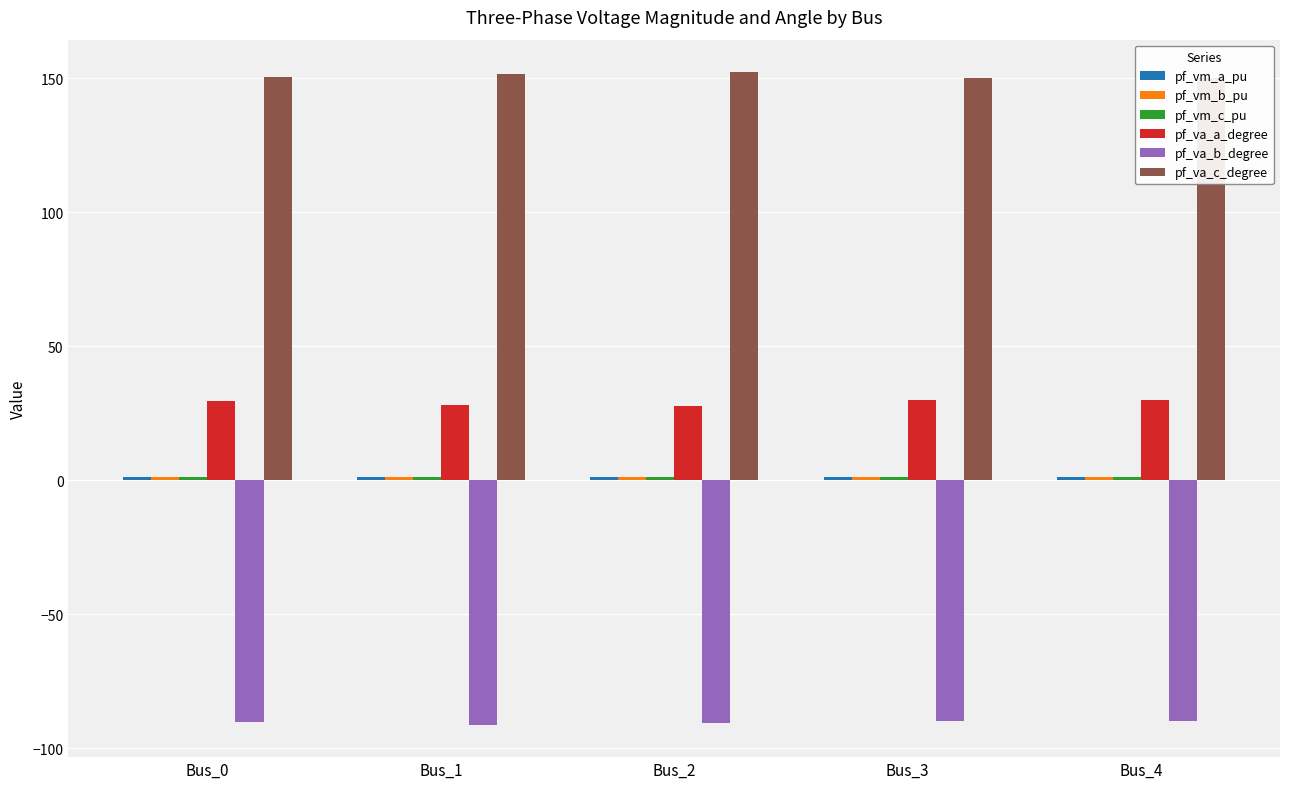

Where is pf_va_a_degree nearest to the value 28?

Bus_1